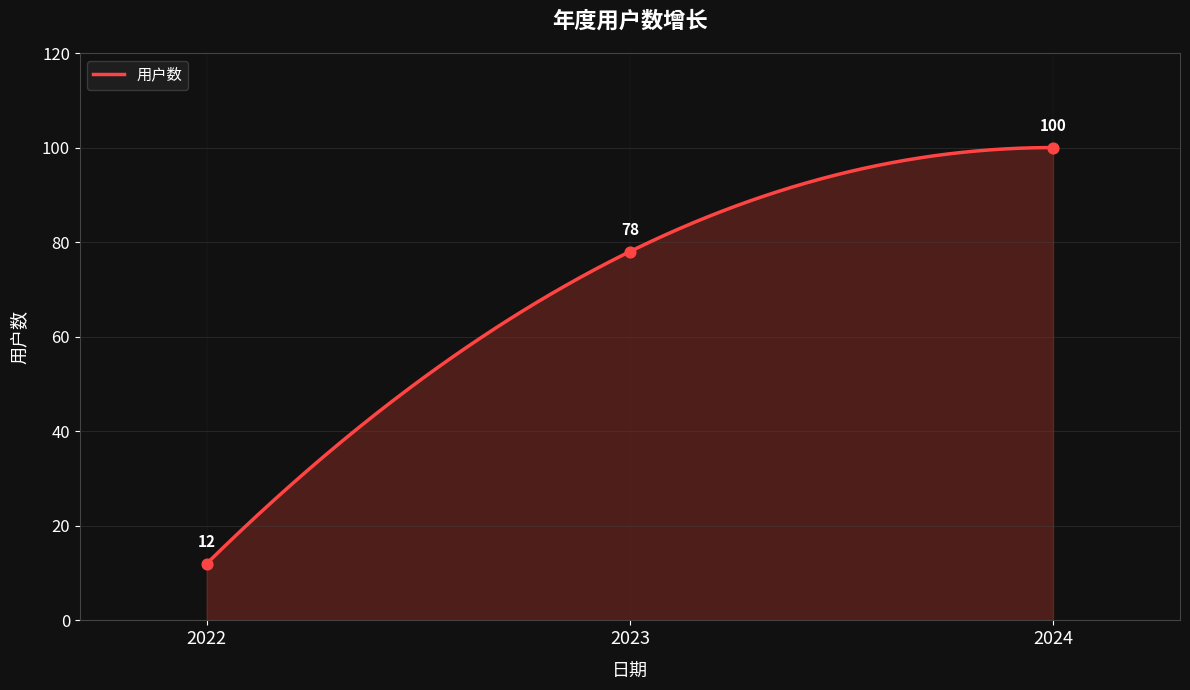

Approximately how many times larger is the value at 2024 compared to 2022?

8.3